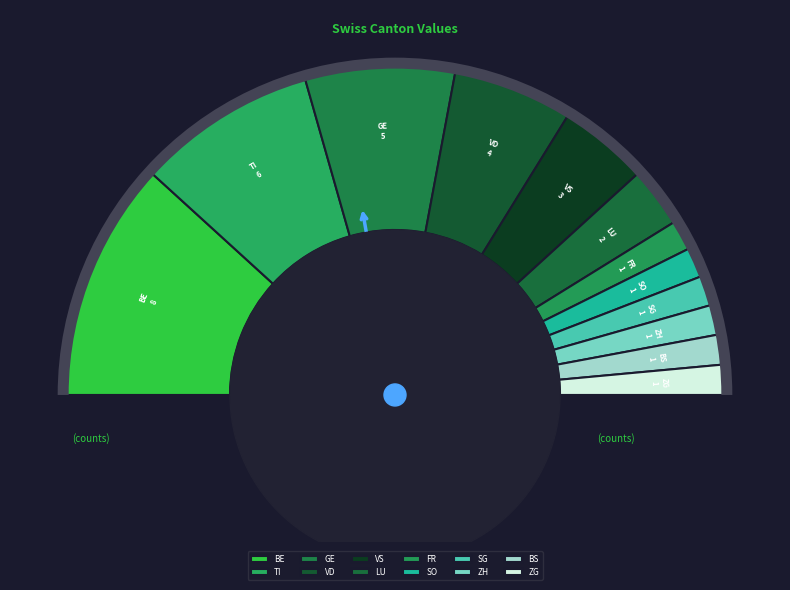

To the nearest percent, what is the average slice percentage?

8%